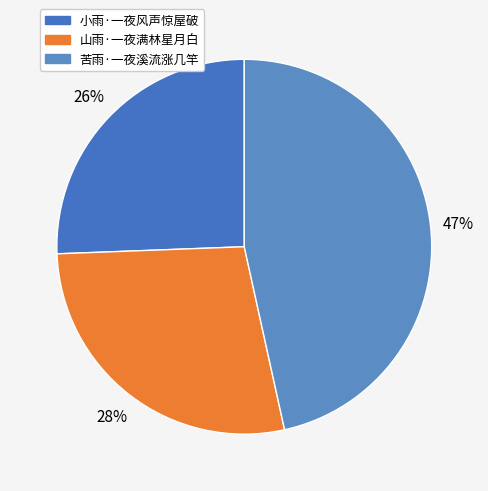

Which slice is the smallest?

小雨·一夜风声惊屋破